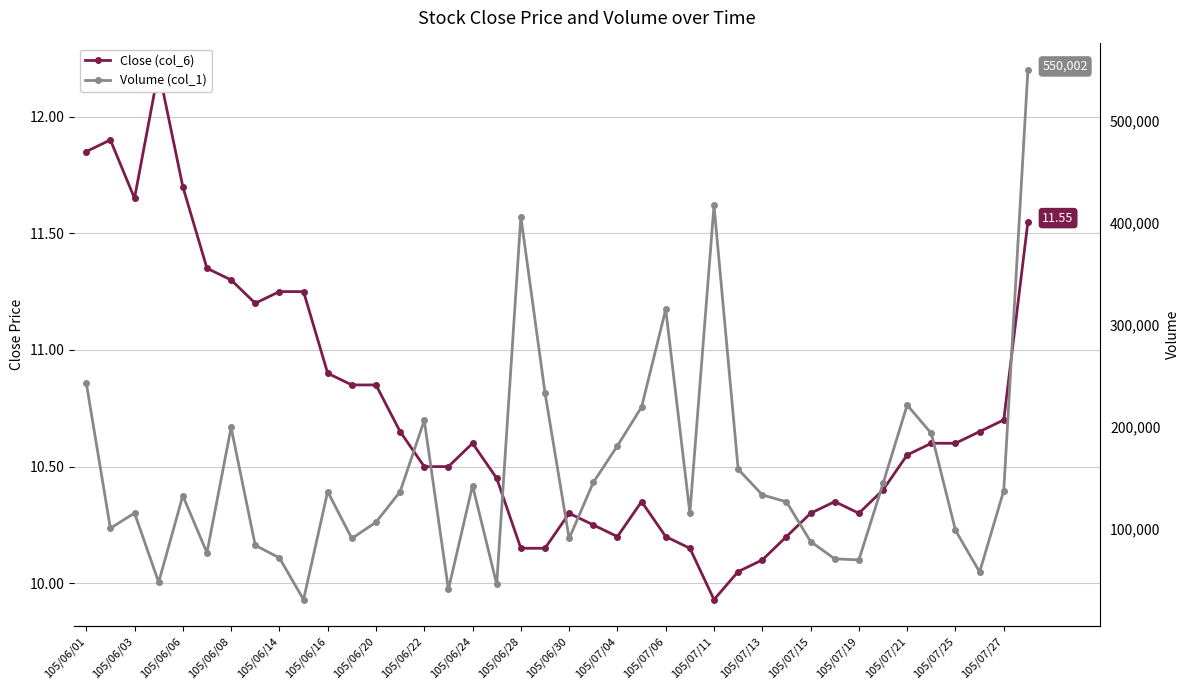

At how many categories does at least one series exceed 232085?

6